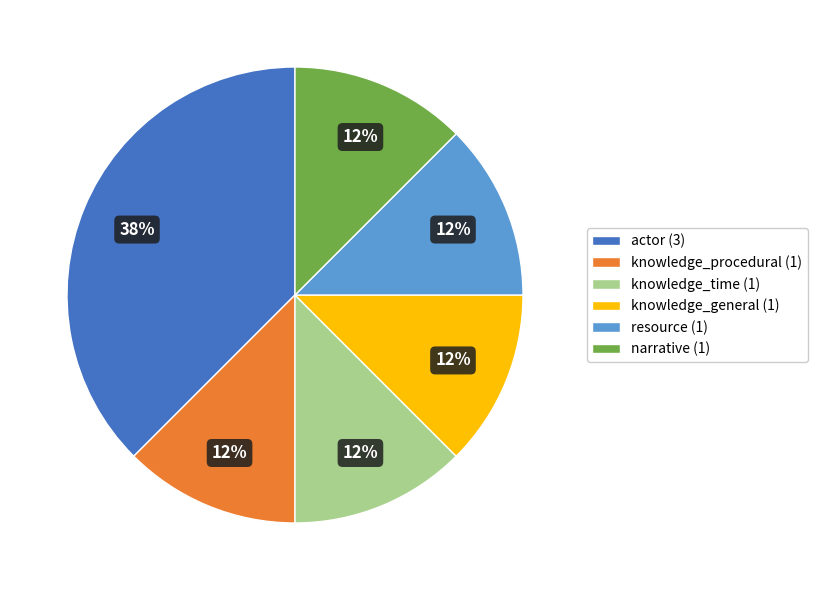

Is it true that knowledge_procedural is 12% of the pie?

True